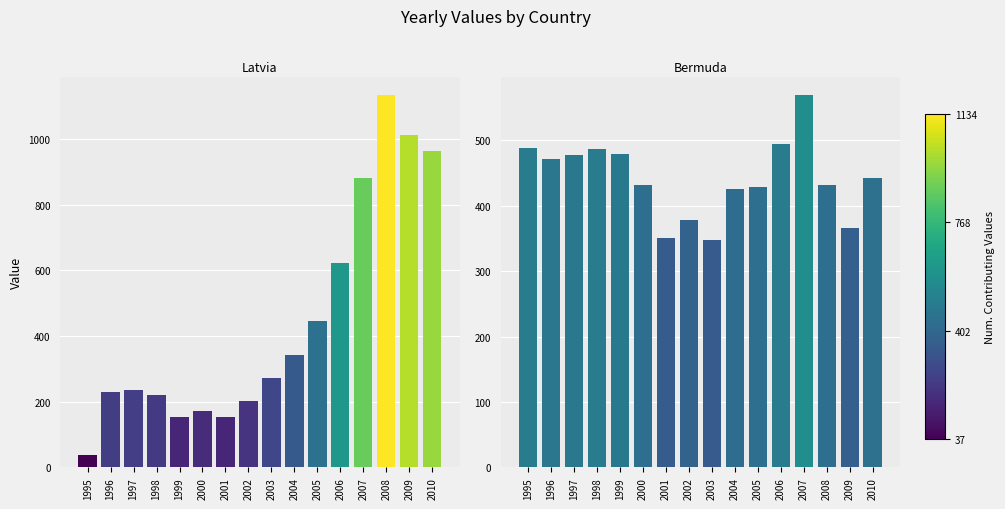

What is the approximate value of Bermuda at 2003?

348